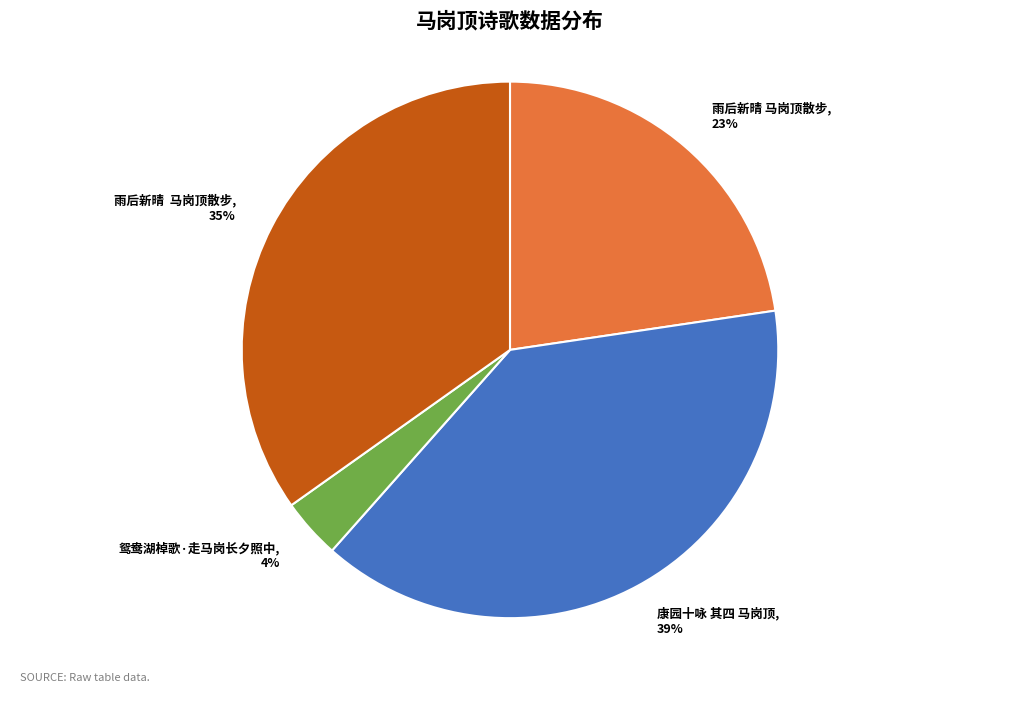

To the nearest percent, what is the difference between the largest and smallest slice percentages?

35%